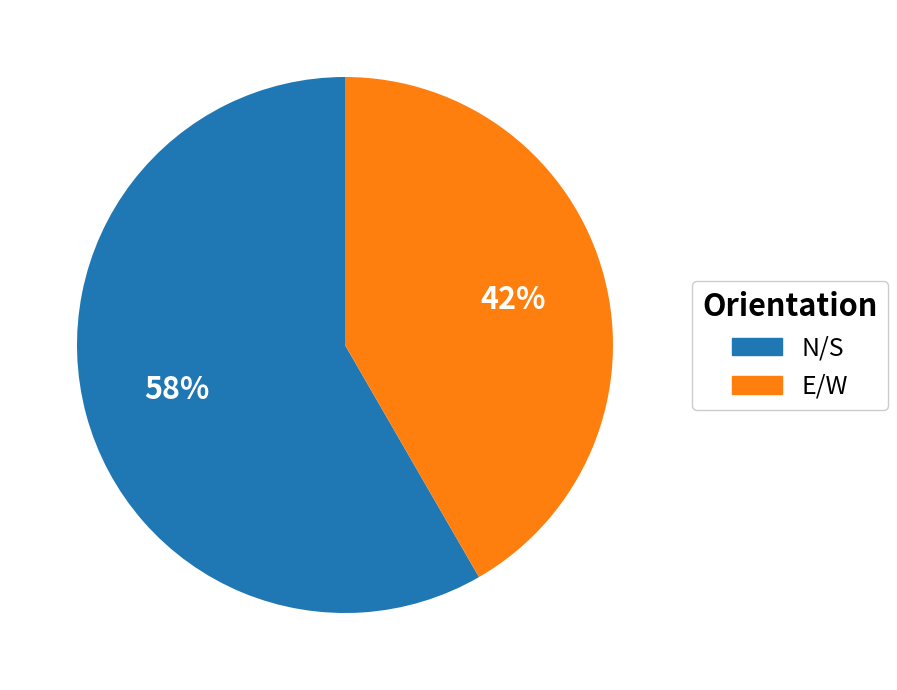

Is it true that N/S is 69% of the pie?

False